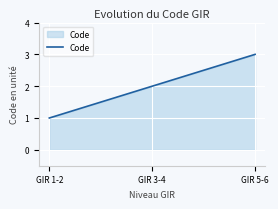

What position from the right is GIR 5-6?

1